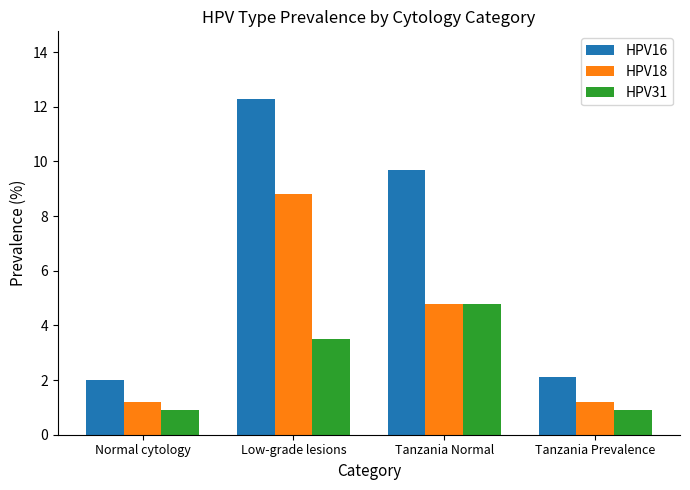

What position from the left is Low-grade lesions?

2